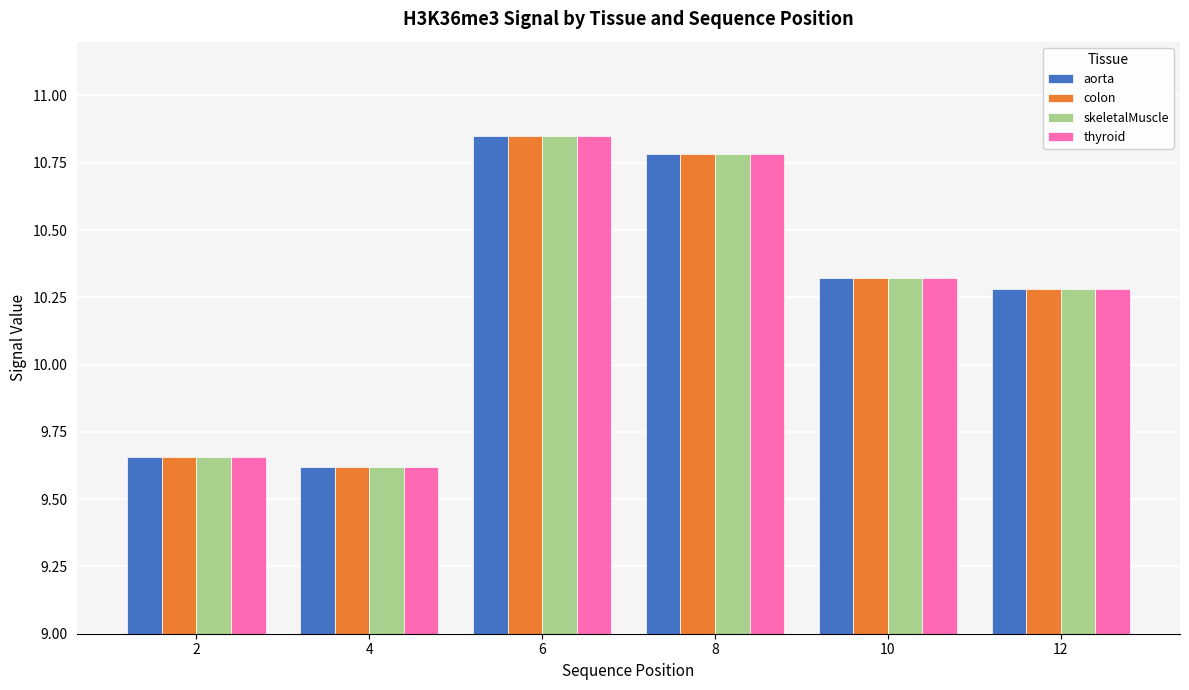

Is it true that thyroid equals 17.7 at 10?

False